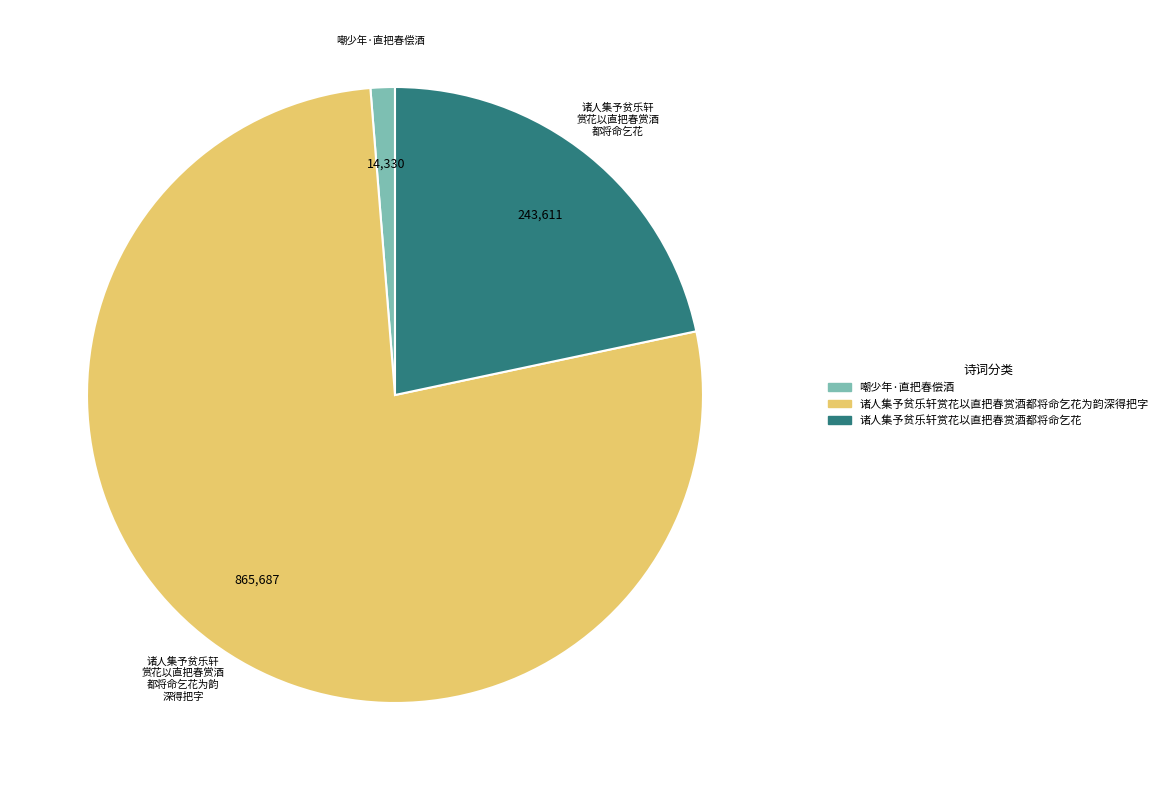

Is the sum of 诸人集予贫乐轩赏花以直把春赏酒都将命乞花为韵深得把字 and 诸人集予贫乐轩赏花以直把春赏酒都将命乞花 greater than half?

Yes